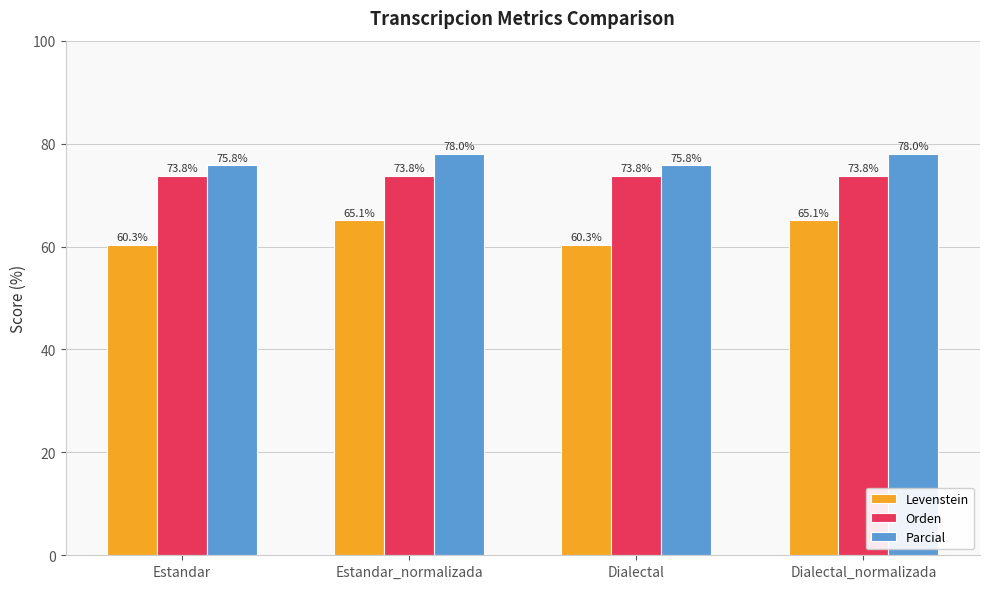

What is the value of the Parcial bar at the 1st from the left?

75.8